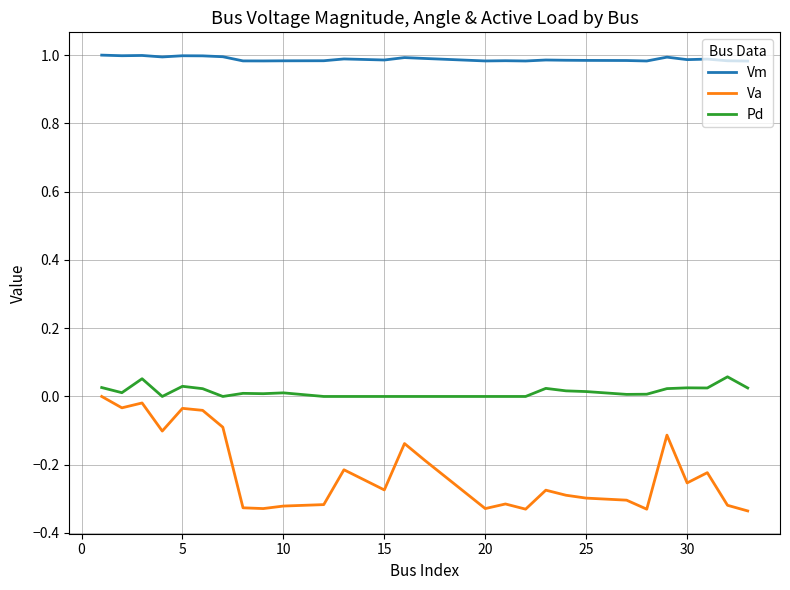

True or false: Vm and Va cross at least once.

False